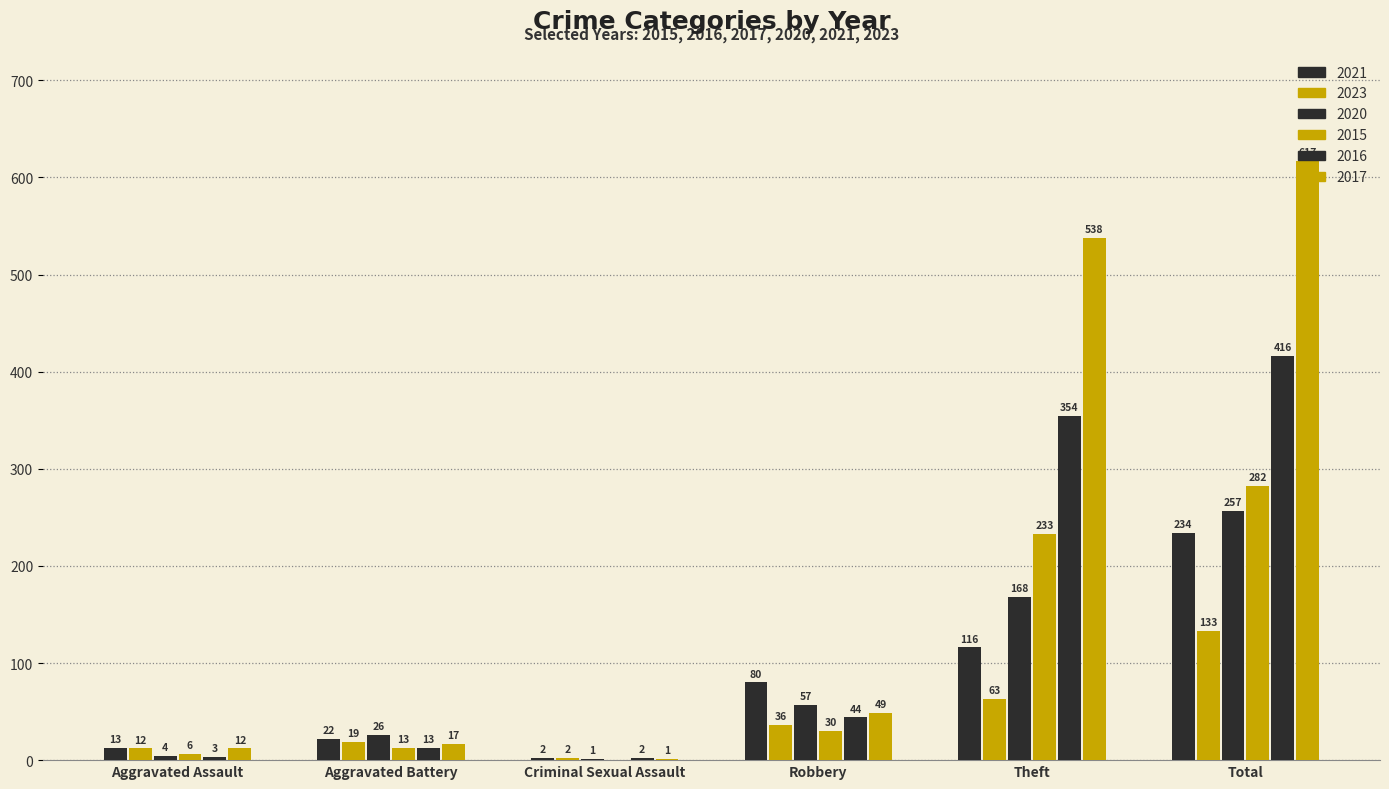

Which series has the largest range (max minus min)?

2017